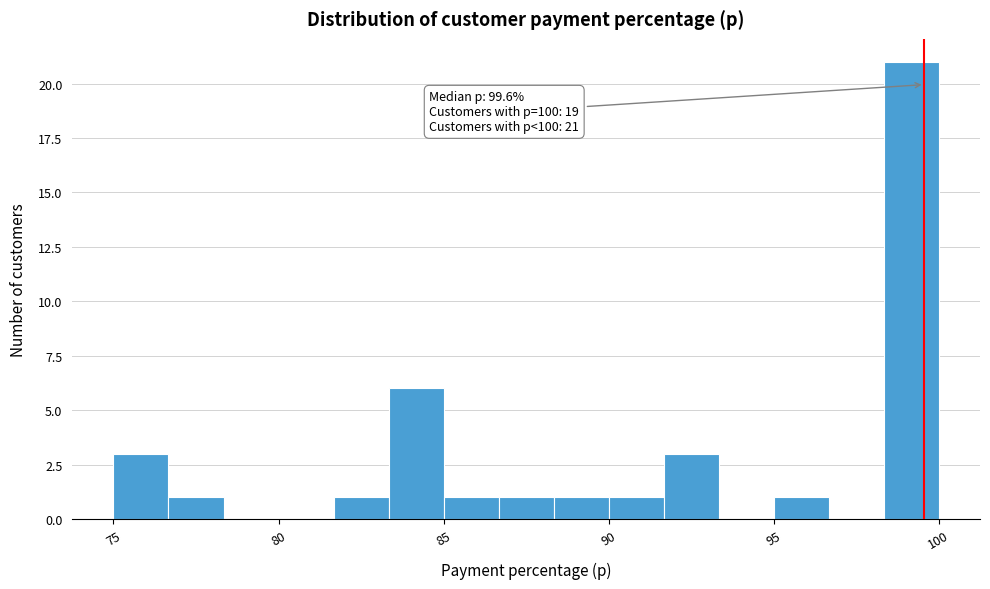

Around what value on the x-axis is the tallest bar? Give the approximate position of its centre, as read against the axis.

99.0